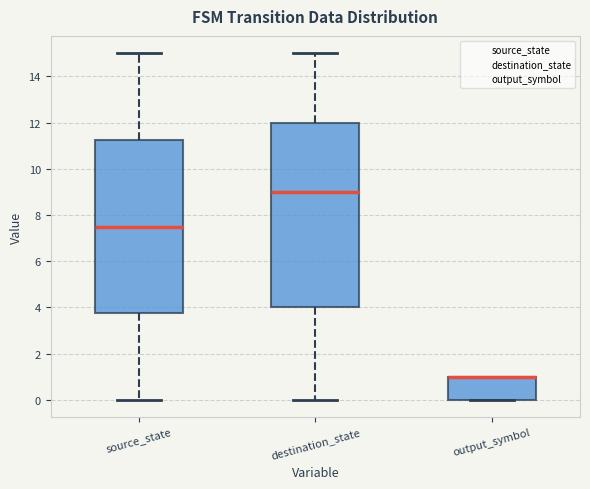

Reading left to right, read every box against the y-axis: the position of its median line, the range the box covers, and the ends of its whiskers. The values are not printed on the chart, so give them approximately, as read against the axis.

source_state: median 7.6, box 3.8 to 11.2, whiskers 0.0 to 15.0
destination_state: median 9.0, box 4.0 to 12.0, whiskers 0.0 to 15.0
output_symbol: median 1.0 (drawn on the box's upper edge), box 0.0 to 1.0, whiskers 0.0 to 1.0